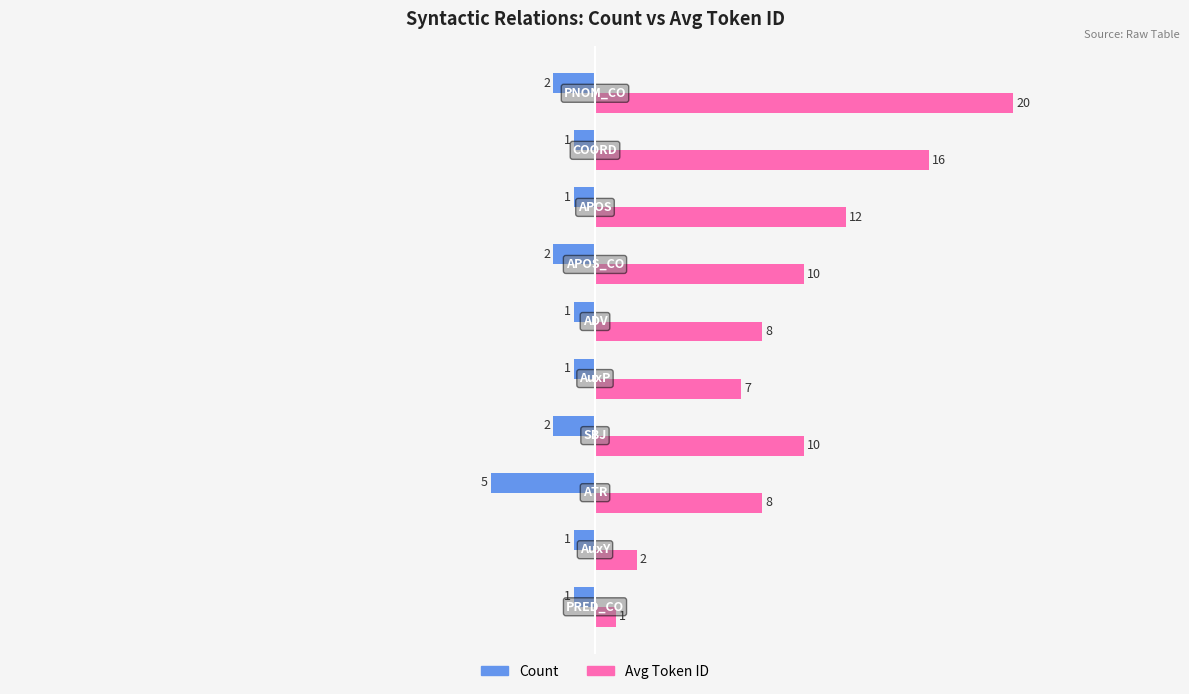

Rank the series by their average value, from highest to lowest.

Avg Token ID, Count